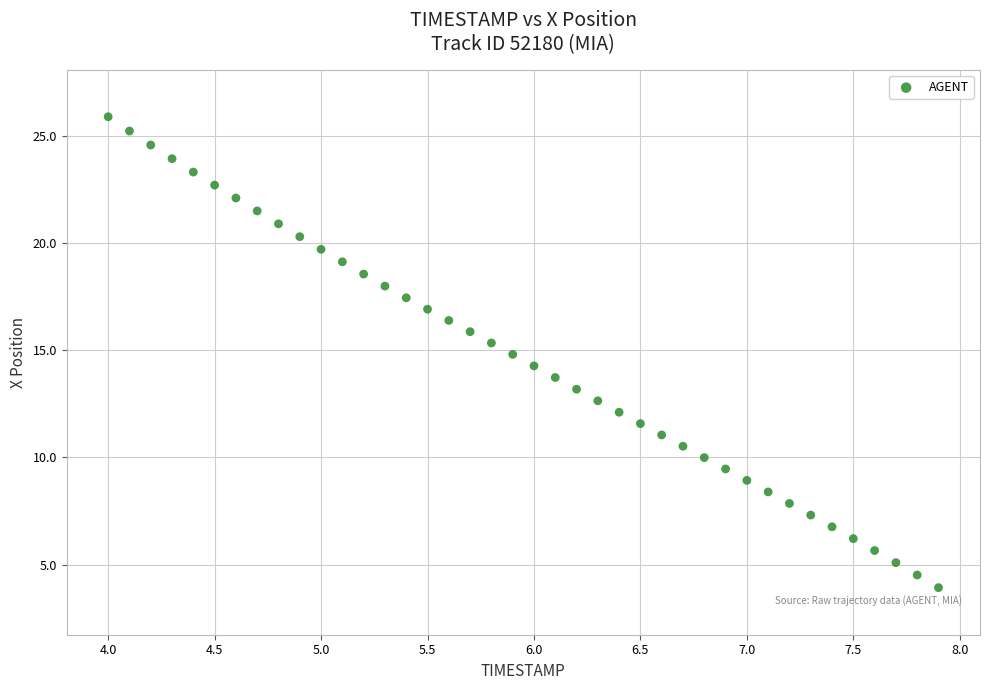

What is the range of X values (max minus min)?

3.9